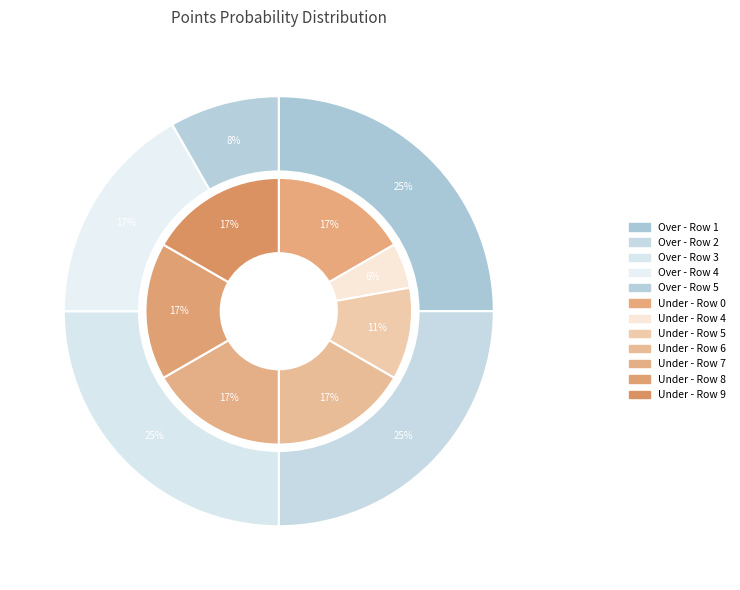

Is there any slice that represents more than half of the pie?

No